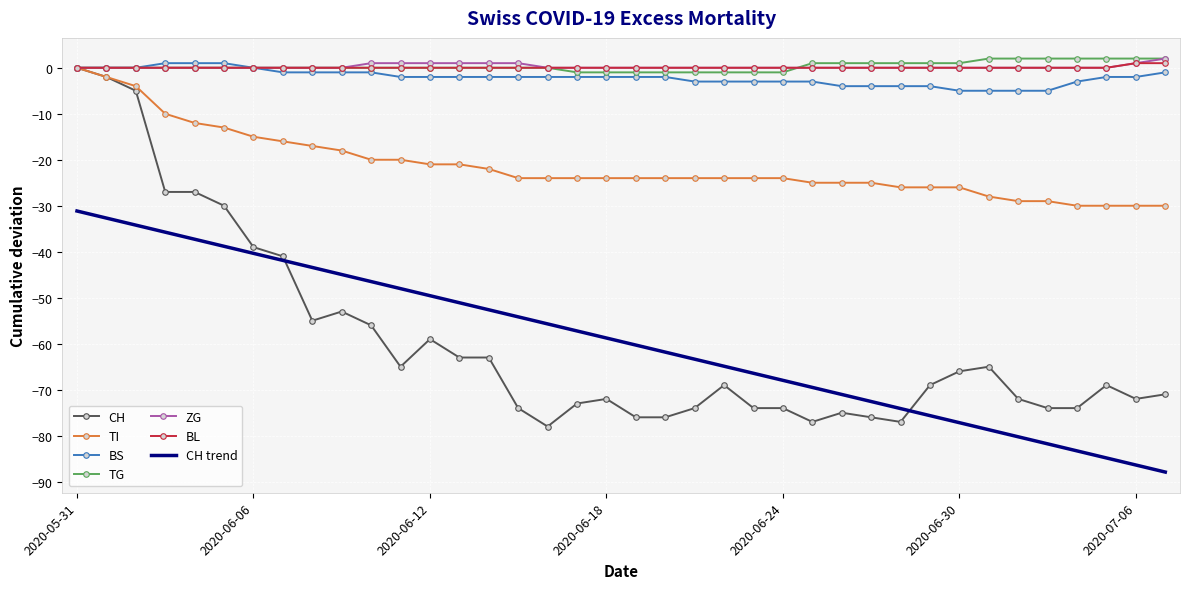

What is the minimum value shown in the chart?

-87.9